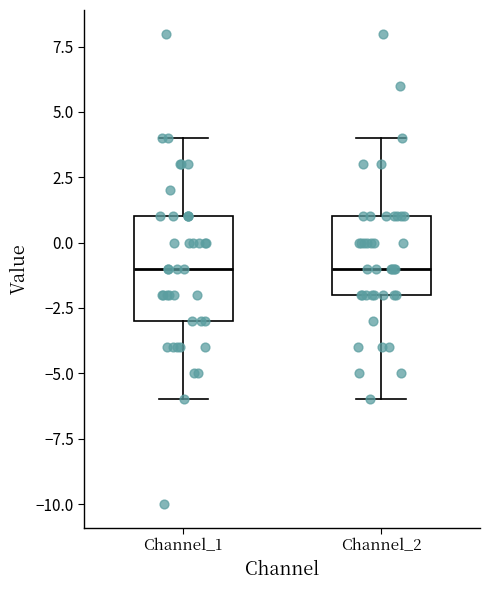

Where does the median line of the box for Channel_2 sit on the y-axis? The values are not printed on the chart, so give them approximately, as read against the axis.

-1